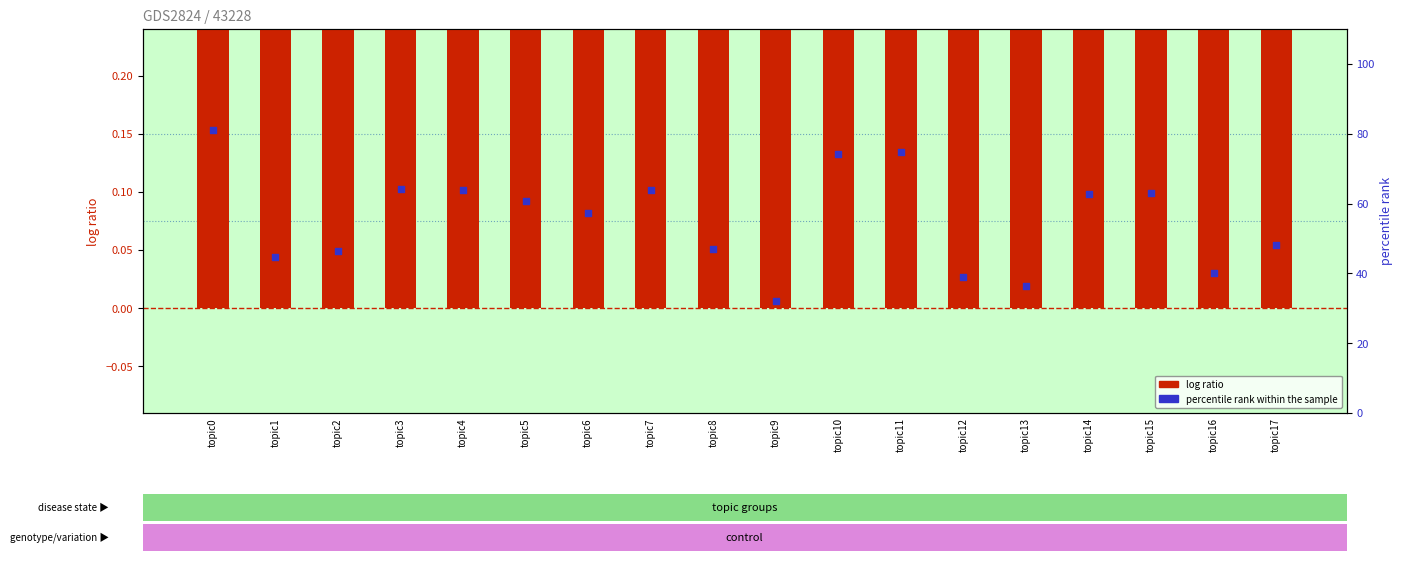

At which category is the sum across all series the highest?

topic0